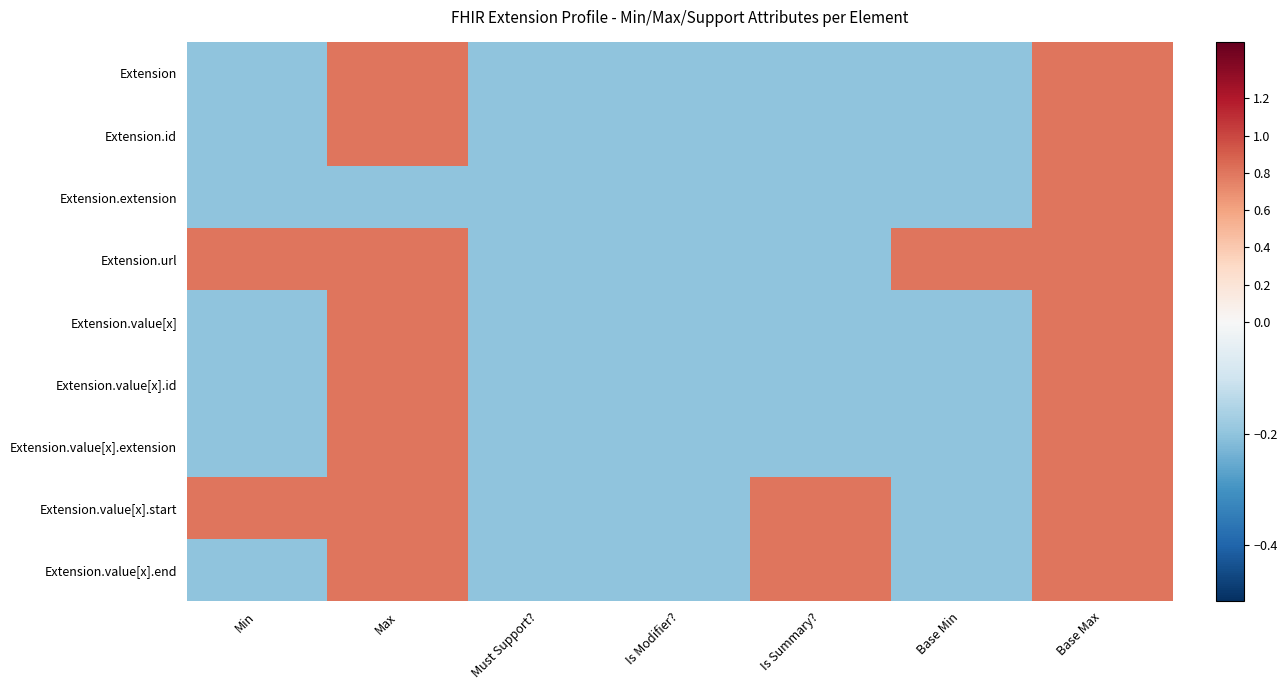

Between Is Modifier? and Must Support?, which is larger?

Is Modifier?